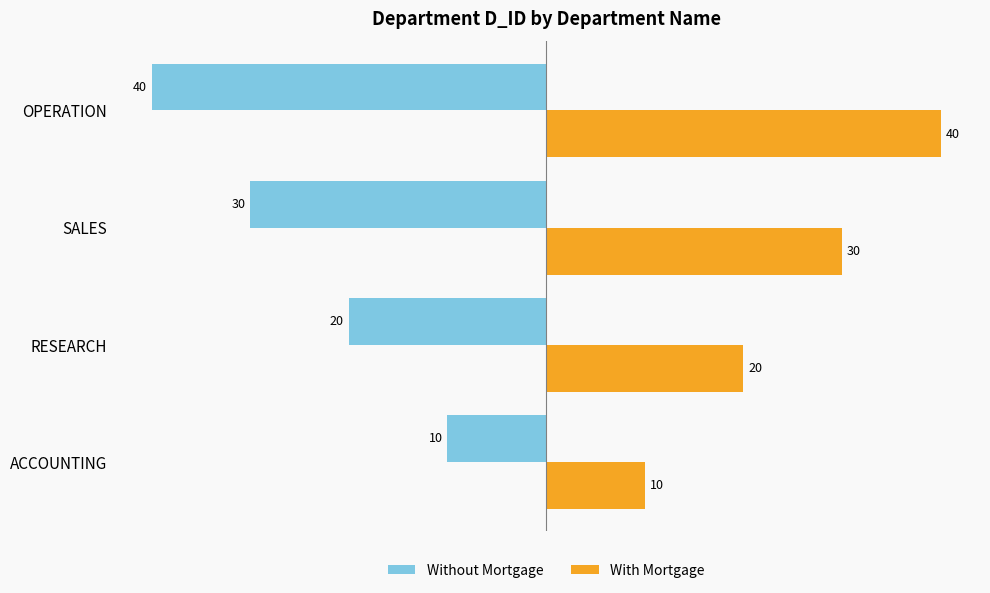

List the labels in order of With Mortgage value, largest first.

OPERATION, SALES, RESEARCH, ACCOUNTING